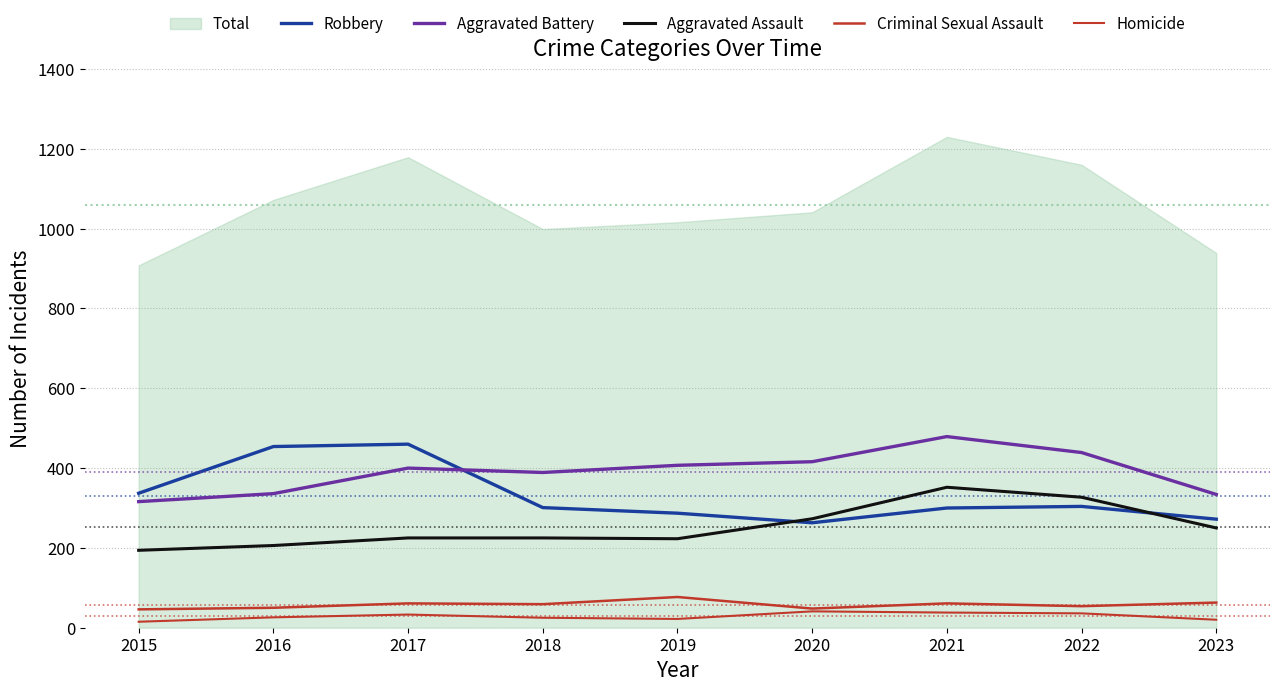

Reading left to right, transcribe all the data shown in this chart.

Robbery: 337	454	460	301	287	263	300	304	272
Aggravated Battery: 316	336	400	389	407	416	479	439	334
Aggravated Assault: 194	206	225	225	223	273	352	327	250
Criminal Sexual Assault: 46	50	61	59	77	48	61	54	63
Homicide: 15	26	33	25	22	41	38	36	20